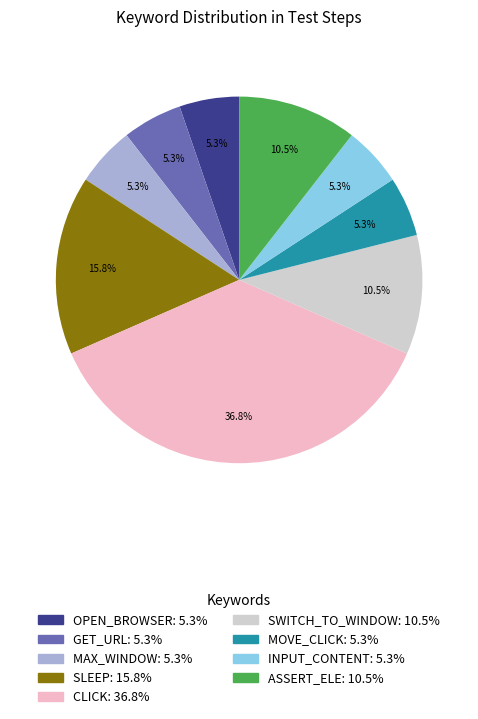

How many slices are in this pie chart?

9